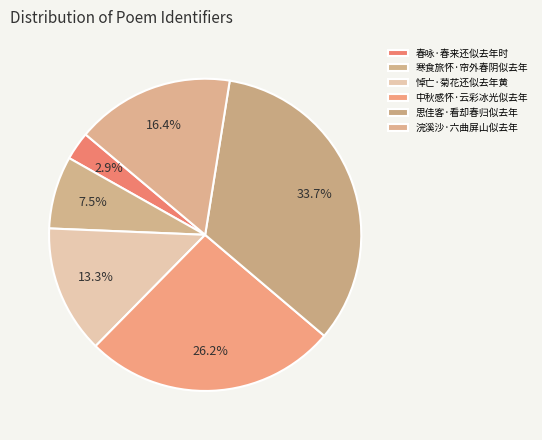

Which category has the biggest portion of the pie?

思佳客·看却春归似去年